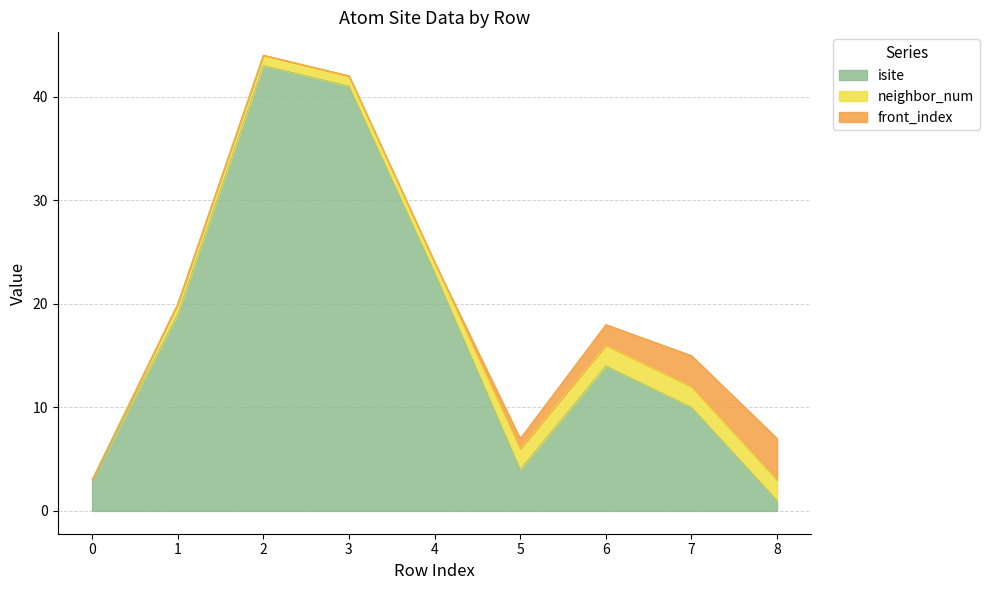

Which has a higher value, 2 or 5?

2